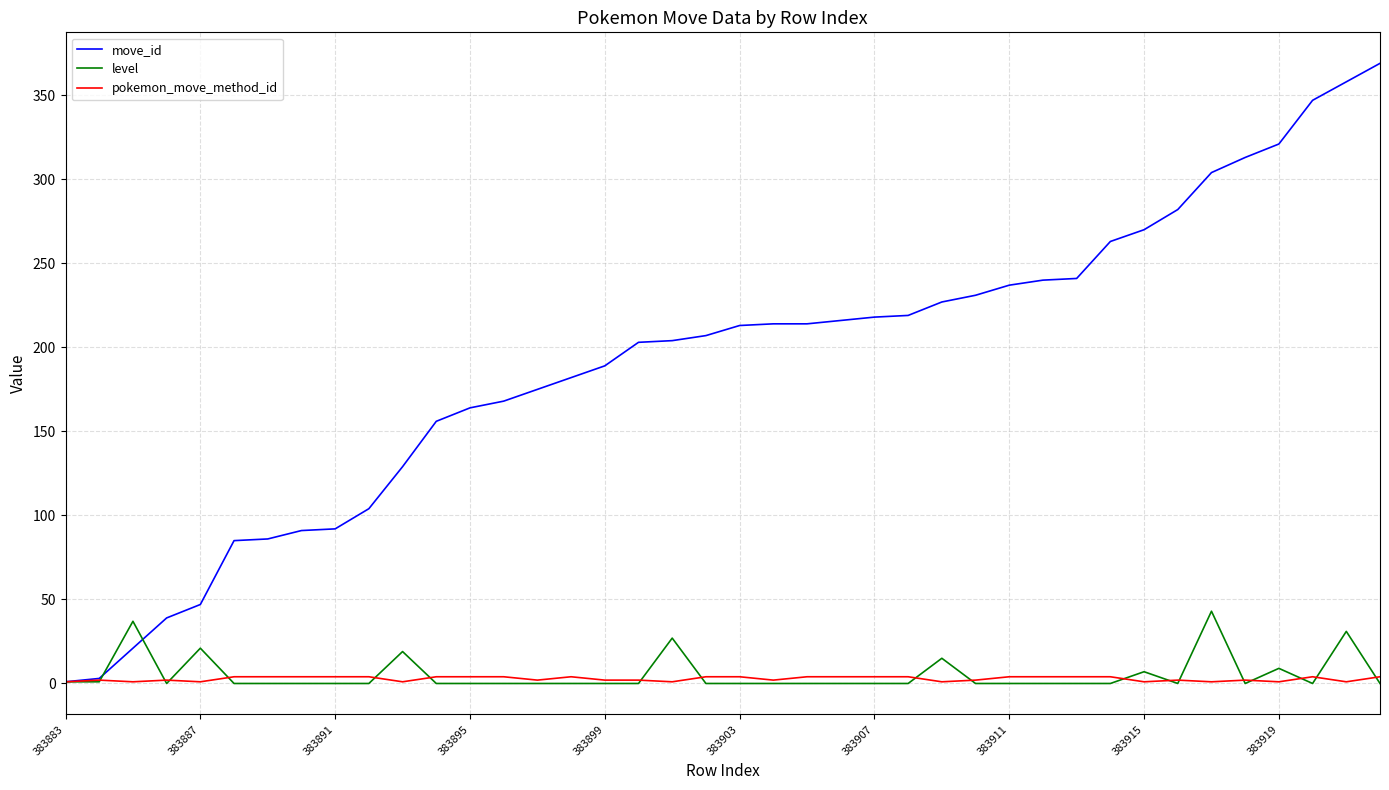

How many series are shown in this chart?

3